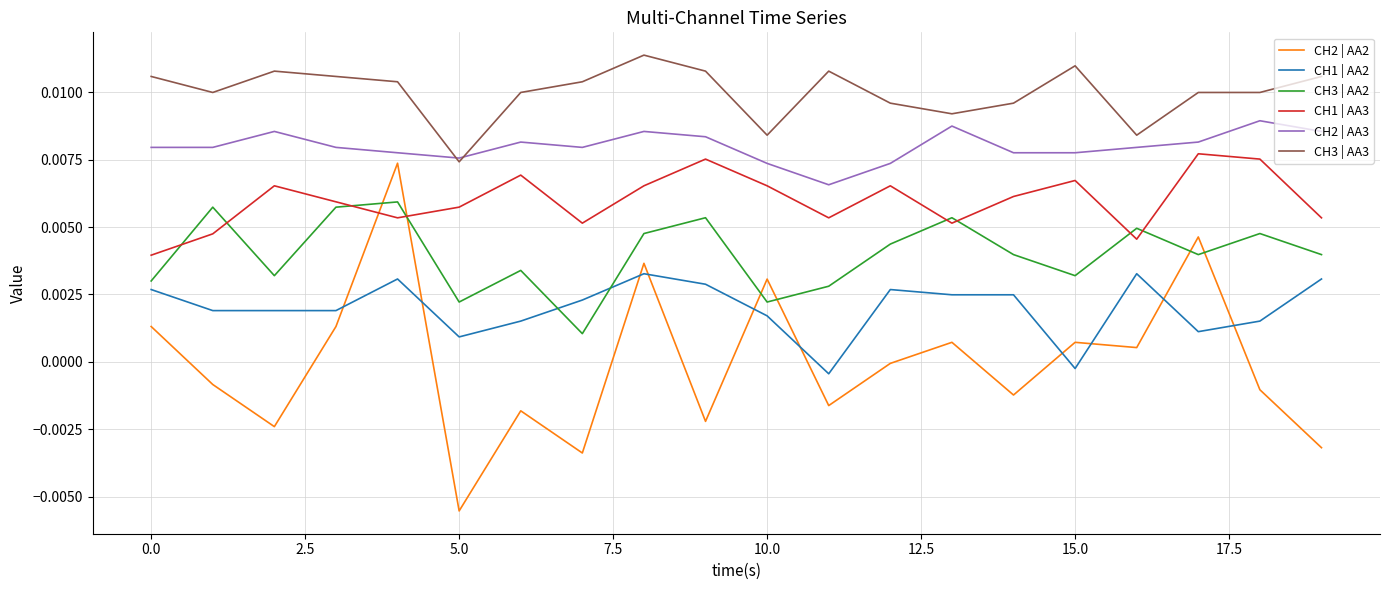

In CH3 | AA2, how many points are lower than both neighbors (excluding endpoints)?

6